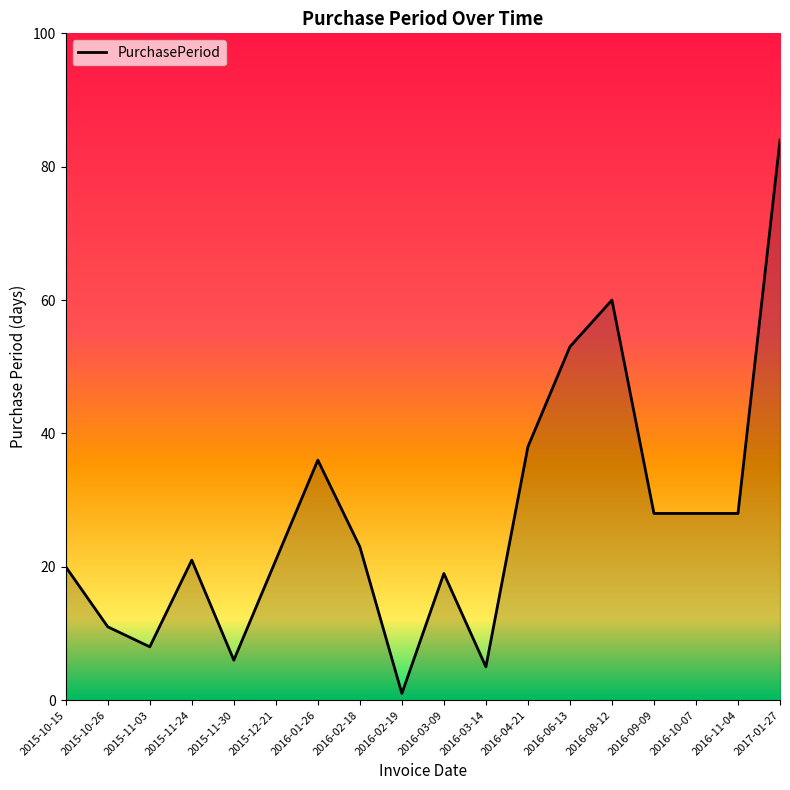

How many series are shown in this chart?

1